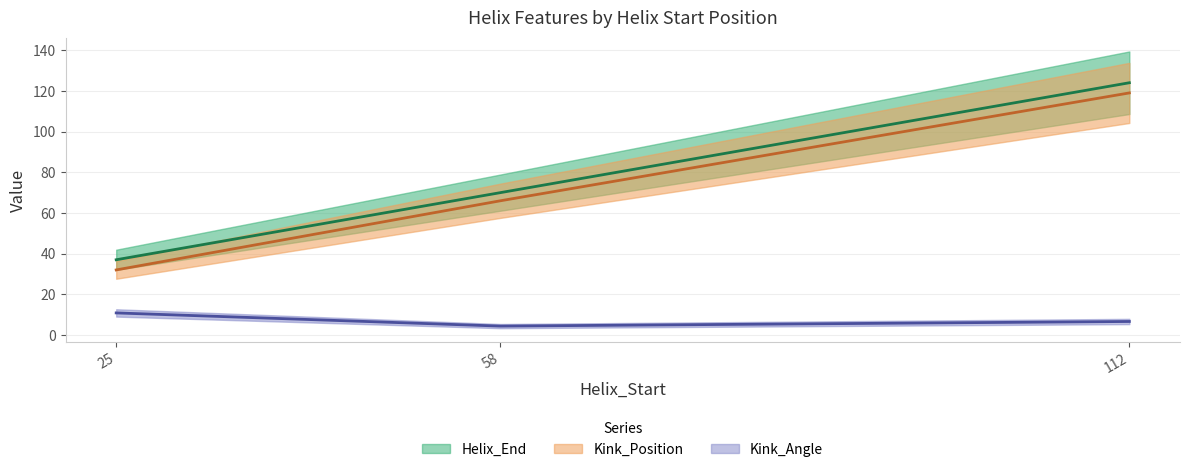

Reading left to right, what are all the values shown in this chart?

Helix_End: 37.0	70.0	124.0
Kink_Position: 32.0	66.0	119.0
Kink_Angle: 10.9	4.4	6.7